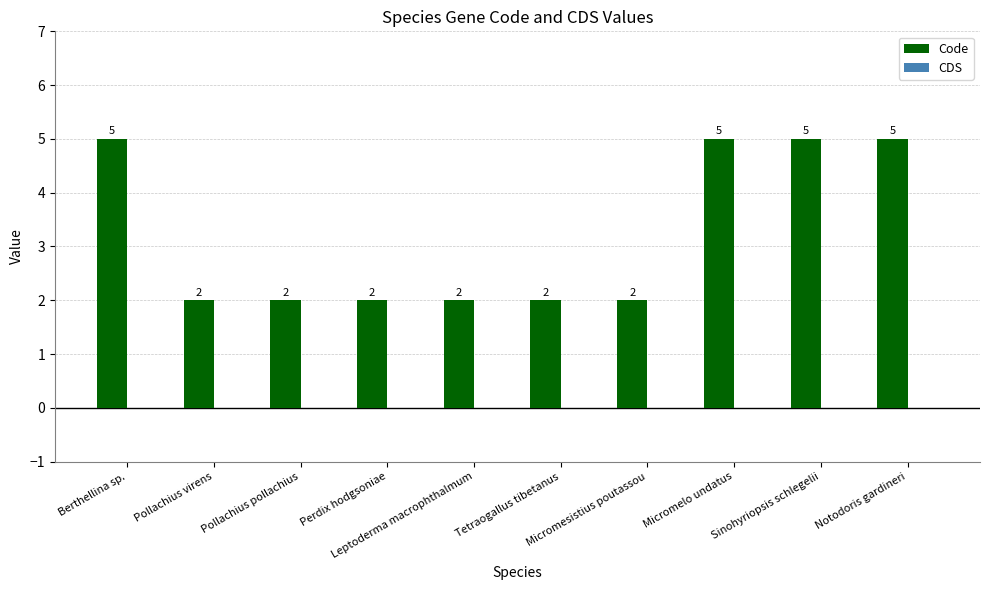

What is the value of the 10th bar from the left?

5